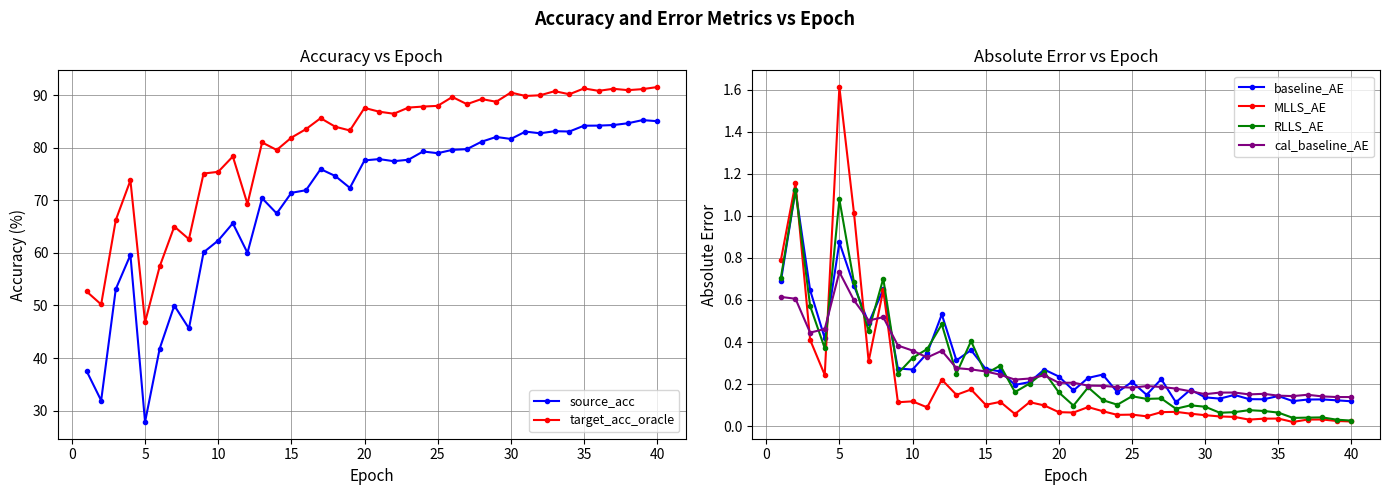

How many categories are shown in the chart?

40